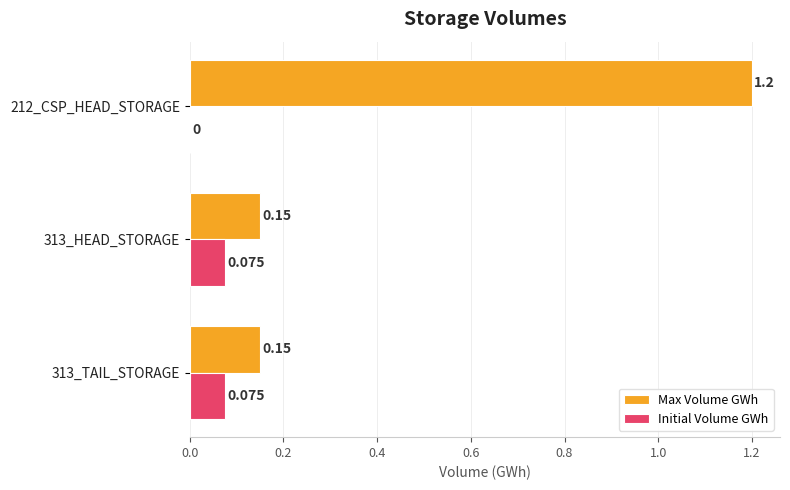

Which series has the largest total across all categories?

Max Volume GWh